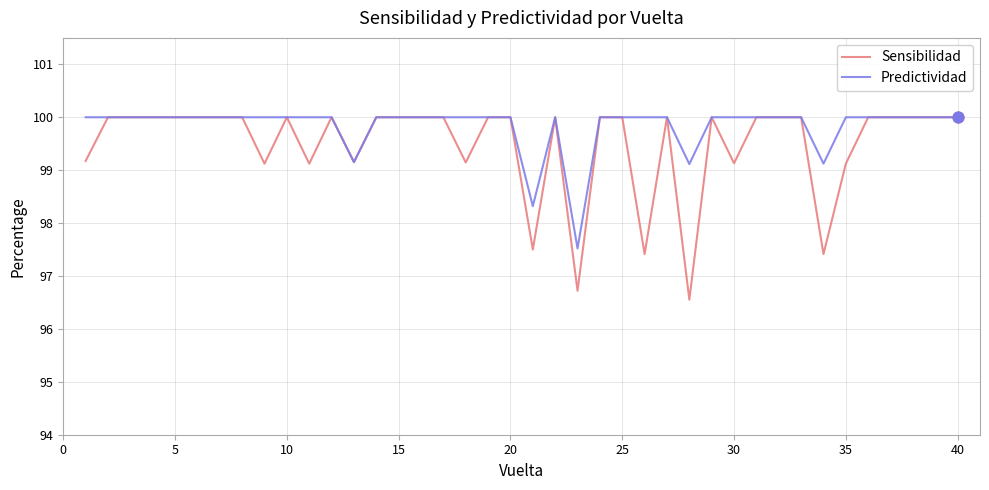

Which series has the widest spread of values?

Sensibilidad